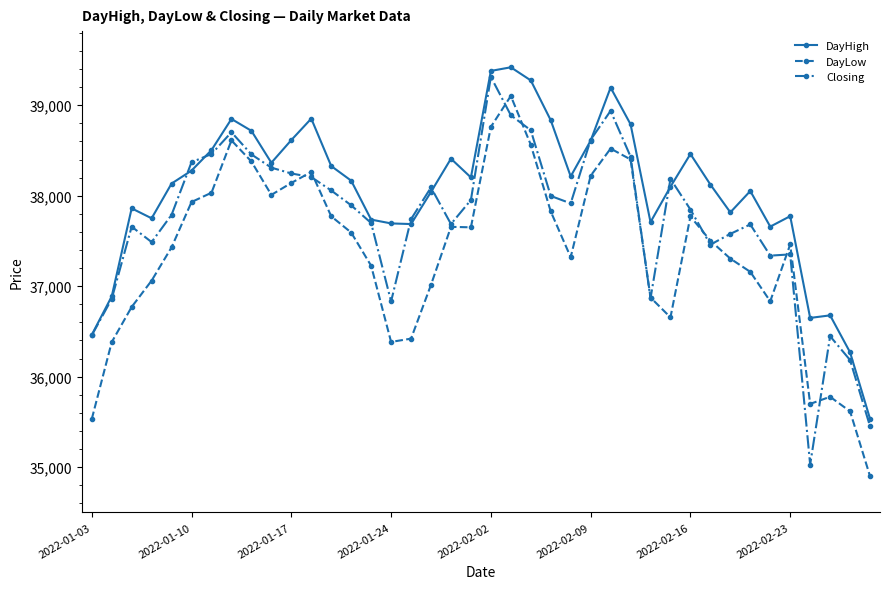

True or false: DayLow and DayHigh intersect in this chart.

False